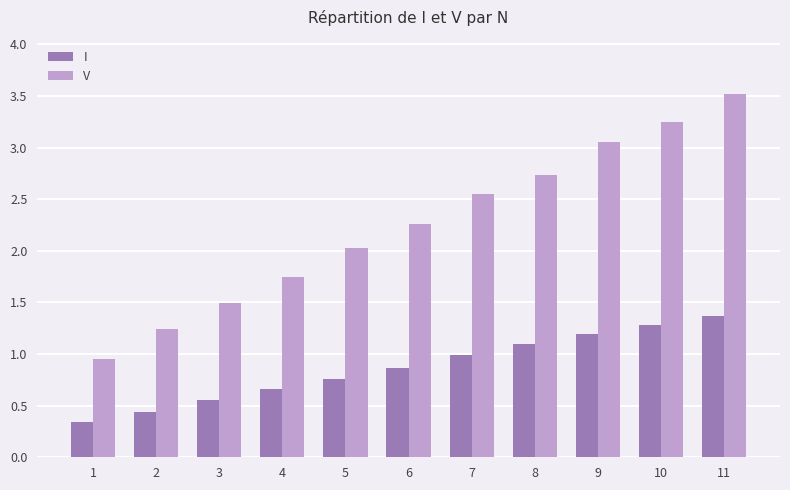

At how many categories does at least one series exceed 2?

7